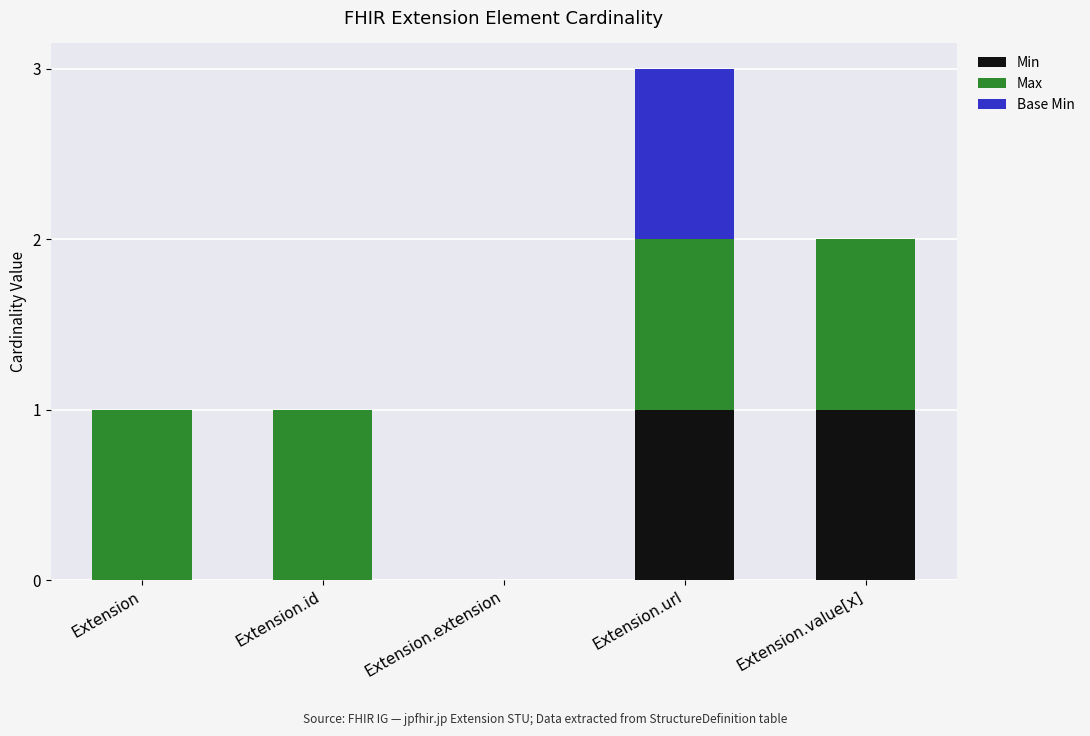

The value of Min at Extension is 0. True or false?

True